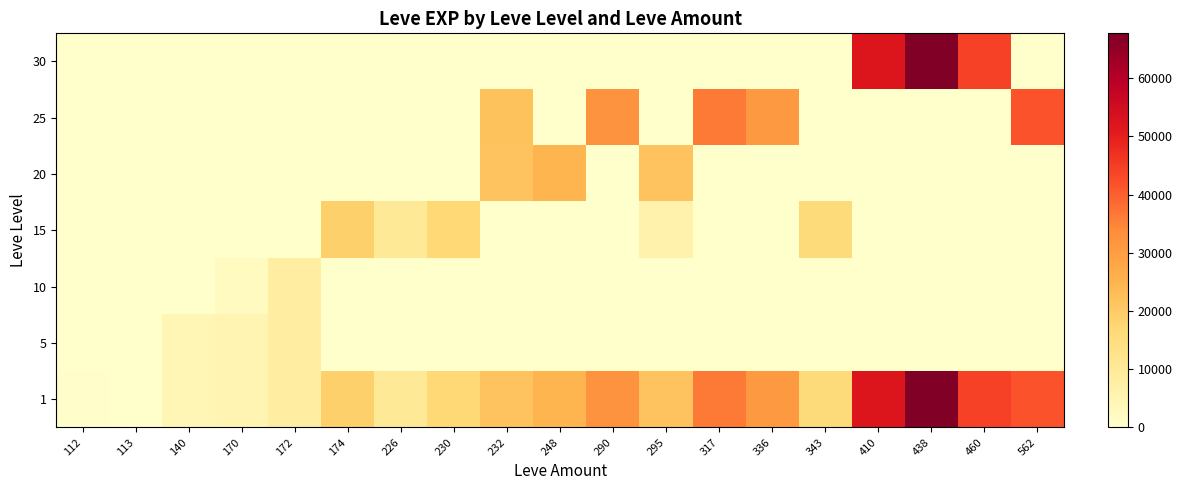

Reading left to right, what are all the values shown in this chart?

1: 112=630	113=1	140=4660	170=5220	172=8430	174=18910	226=10100	230=16920	232=21600	248=24710	290=32460	295=21600	317=36390	336=30820	343=15980	410=52220	438=67730	460=44230	562=41630
5: 112=0	113=0	140=4660	170=5220	172=8430	174=0	226=0	230=0	232=0	248=0	290=0	295=0	317=0	336=0	343=0	410=0	438=0	460=0	562=0
10: 112=0	113=0	140=0	170=2230	172=8430	174=0	226=0	230=0	232=0	248=0	290=0	295=0	317=0	336=0	343=0	410=0	438=0	460=0	562=0
15: 112=0	113=0	140=0	170=0	172=0	174=18910	226=10100	230=16920	232=0	248=0	290=0	295=6110	317=0	336=0	343=15980	410=0	438=0	460=0	562=0
20: 112=0	113=0	140=0	170=0	172=0	174=0	226=0	230=0	232=21600	248=24710	290=0	295=21600	317=0	336=0	343=0	410=0	438=0	460=0	562=0
25: 112=0	113=0	140=0	170=0	172=0	174=0	226=0	230=0	232=21830	248=0	290=32460	295=0	317=36390	336=30820	343=0	410=0	438=0	460=0	562=41630
30: 112=0	113=0	140=0	170=0	172=0	174=0	226=0	230=0	232=0	248=0	290=0	295=0	317=0	336=0	343=0	410=52220	438=67730	460=44230	562=0